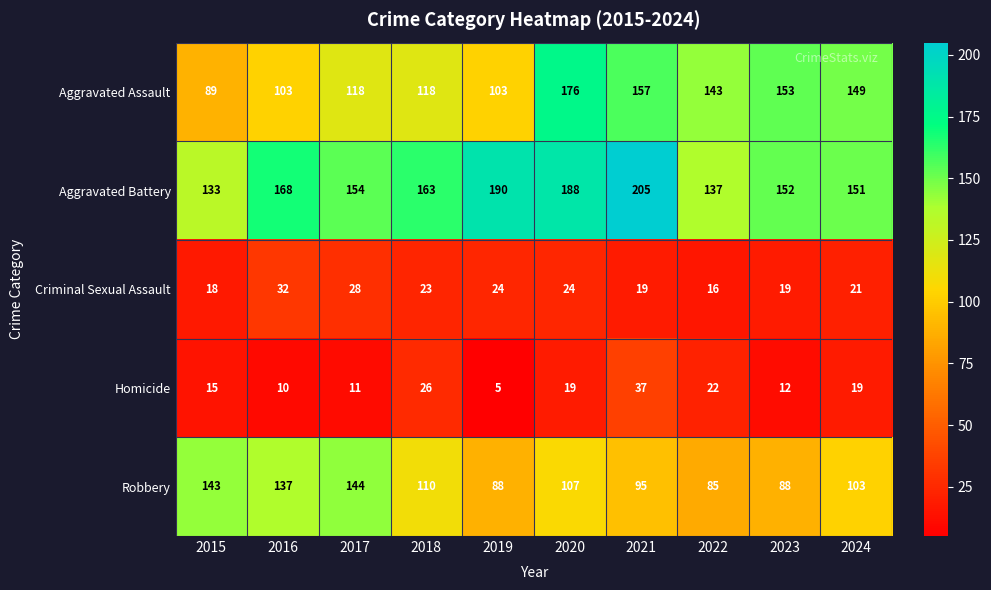

Which series has the largest total across all categories?

Aggravated Battery